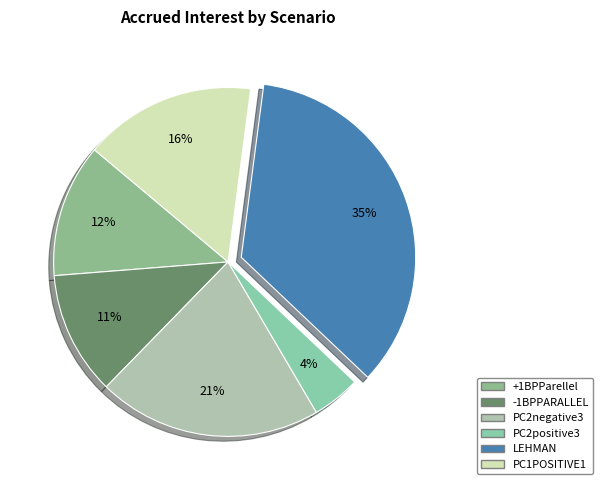

The PC2positive3 slice represents 4% of the pie. True or false?

True